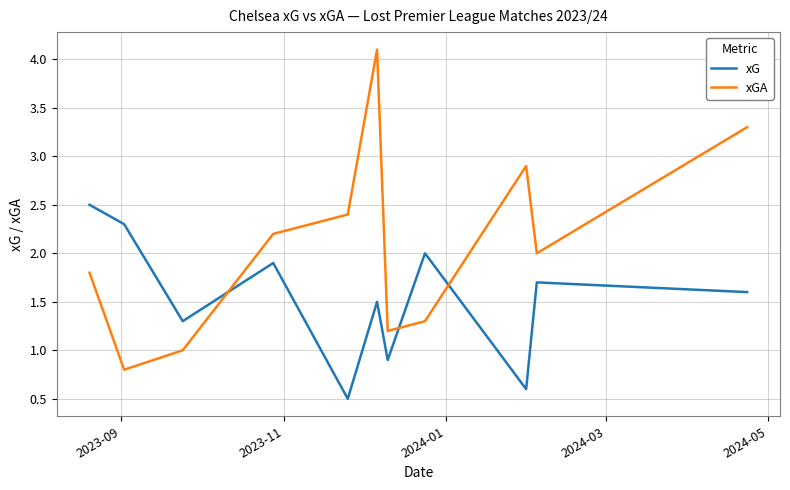

What is the difference between the maximum and minimum values in the xG series?

2.0